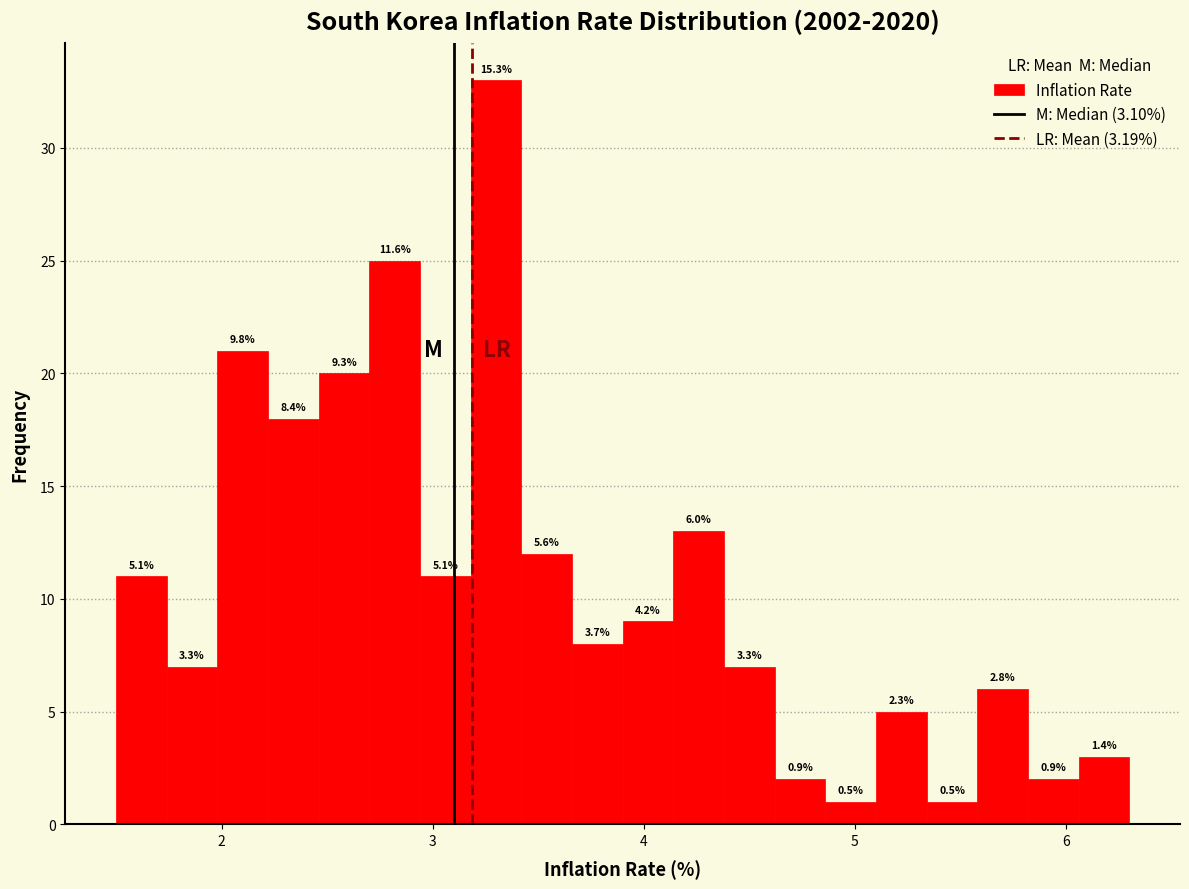

Around what value on the x-axis is the tallest bar? Give the approximate position of its centre, as read against the axis.

3.3